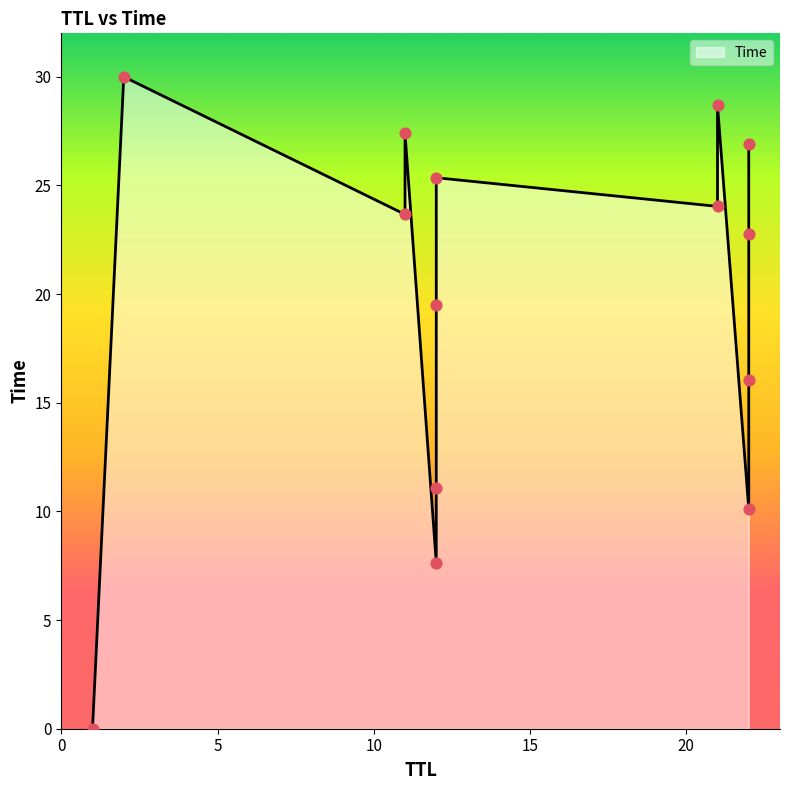

What is the change in value from 21 to 21?

+4.7